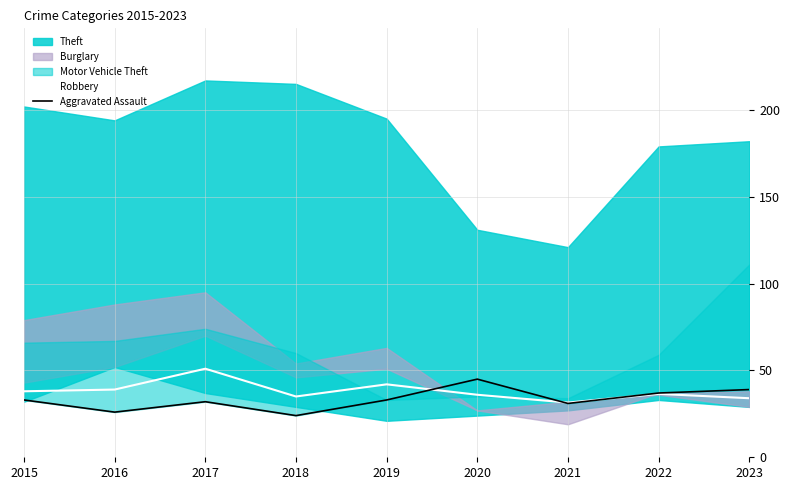

What is the value of the Robbery point at the 4th from the left?

35.0